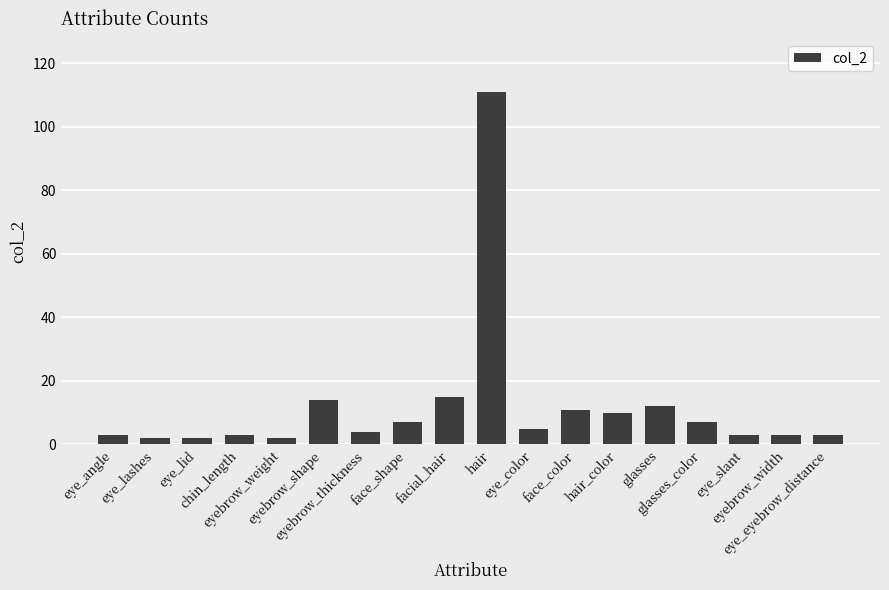

What position from the right is eye_lid?

16